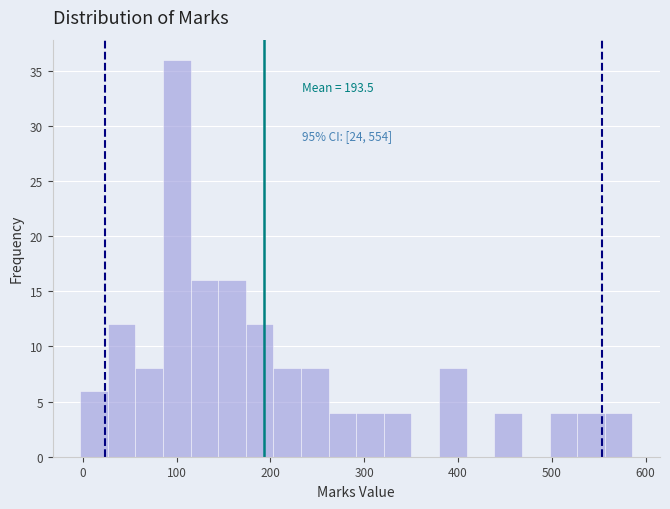

Read against the x-axis, roughly where is the centre of the tallest bar?

100